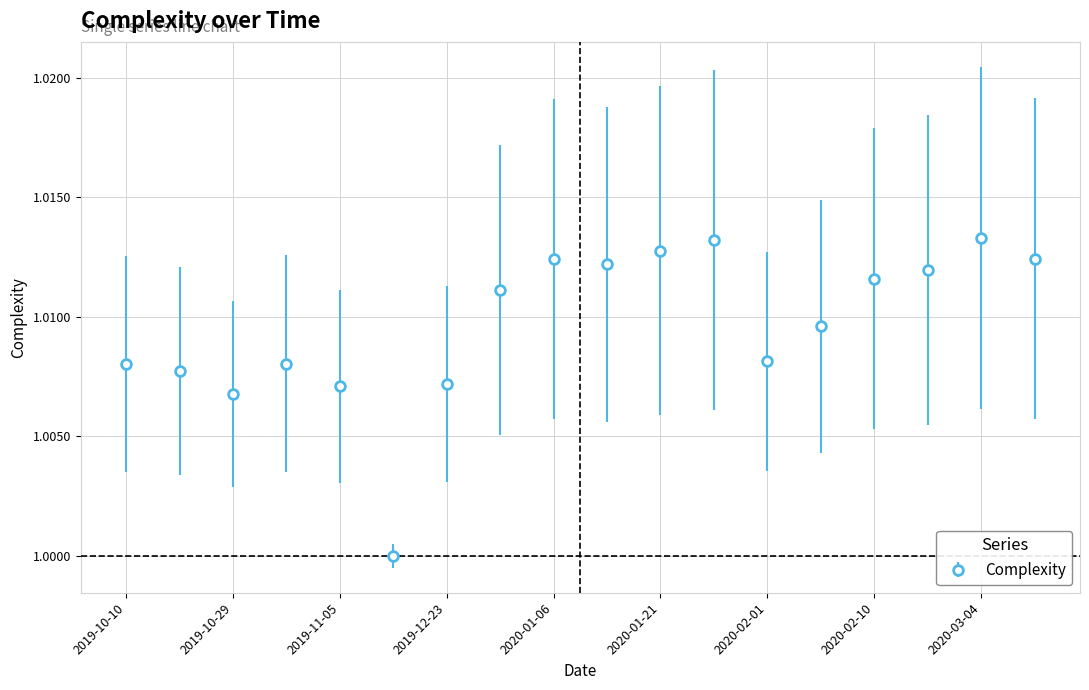

Reading left to right, what are all the values shown in this chart?

2019-10-10=1.0	2019-10-27=1.0	2019-10-29=1.0	2019-11-01=1.0	2019-11-05=1.0	2019-11-11=1.0	2019-12-23=1.0	2019-12-27=1.0	2020-01-06=1.0	2020-01-14=1.0	2020-01-21=1.0	2020-01-28=1.0	2020-02-01=1.0	2020-02-07=1.0	2020-02-10=1.0	2020-02-17=1.0	2020-03-04=1.0	2020-03-19=1.0